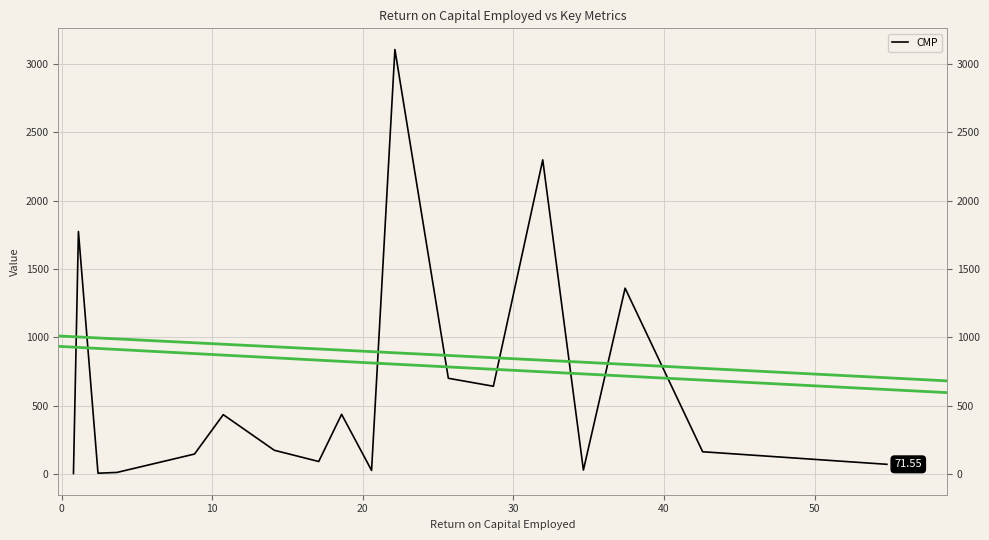

How many lines are shown in the chart?

1